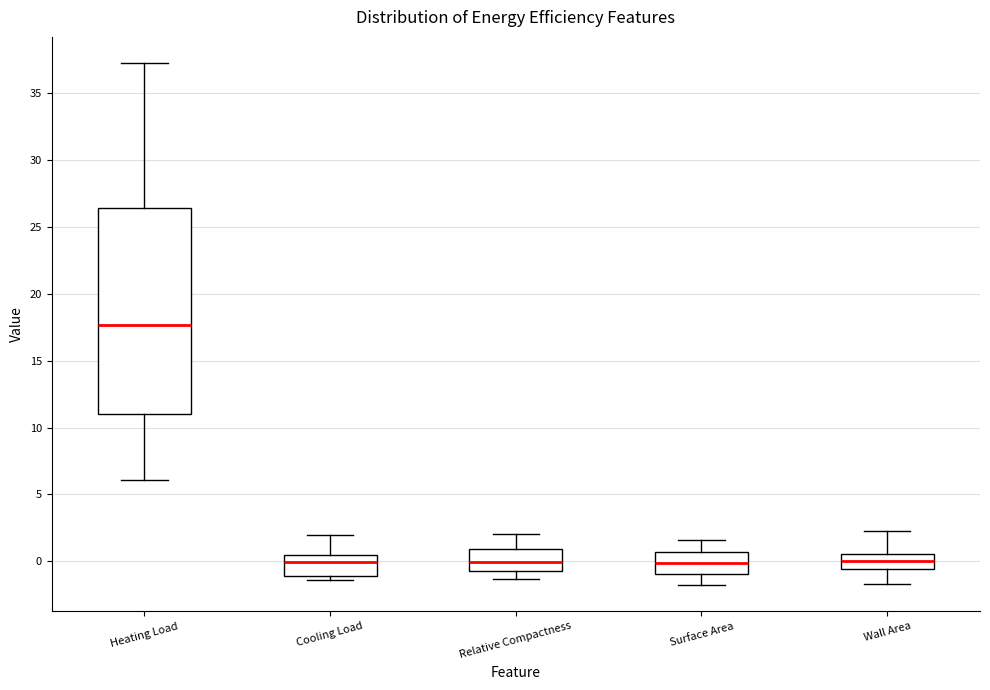

Reading left to right, read every box against the y-axis: the position of its median line, the range the box covers, and the ends of its whiskers. The values are not printed on the chart, so give them approximately, as read against the axis.

Heating Load: median 17.5, box 11.0 to 26.5, whiskers 6.0 to 37.5
Cooling Load: median 0.0, box -1.0 to 0.5, whiskers -1.5 to 2.0
Relative Compactness: median 0.0, box -0.5 to 1.0, whiskers -1.5 to 2.0
Surface Area: median 0.0, box -1.0 to 0.5, whiskers -2.0 to 1.5
Wall Area: median 0.0, box -0.5 to 0.5, whiskers -1.5 to 2.0